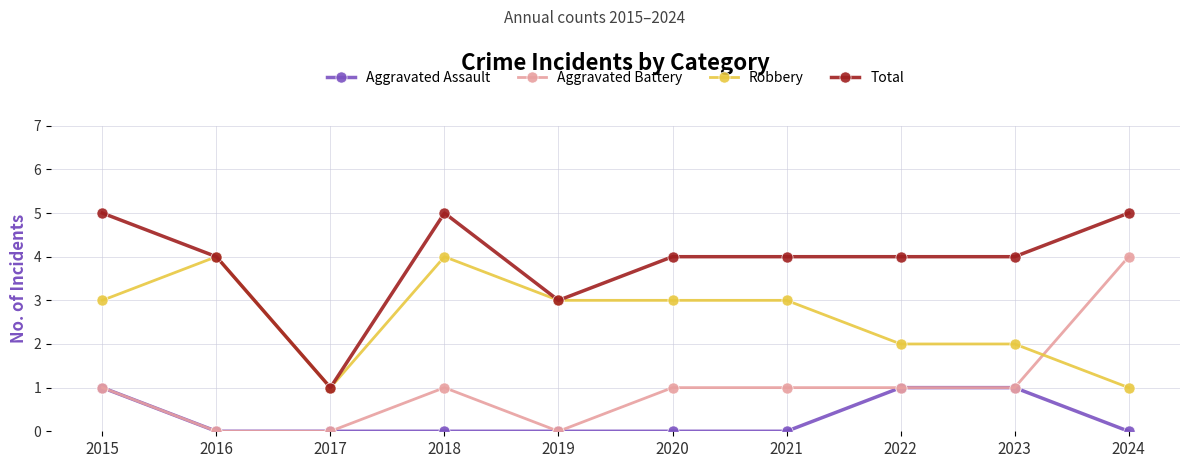

How many data points does each series have?

10